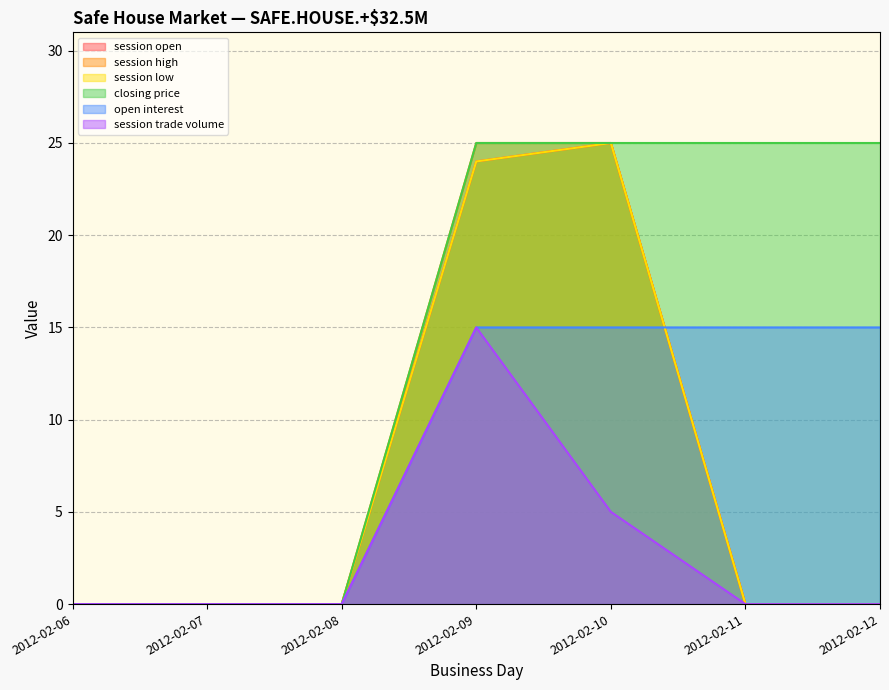

What is the difference between the maximum and minimum values in the session low series?

25